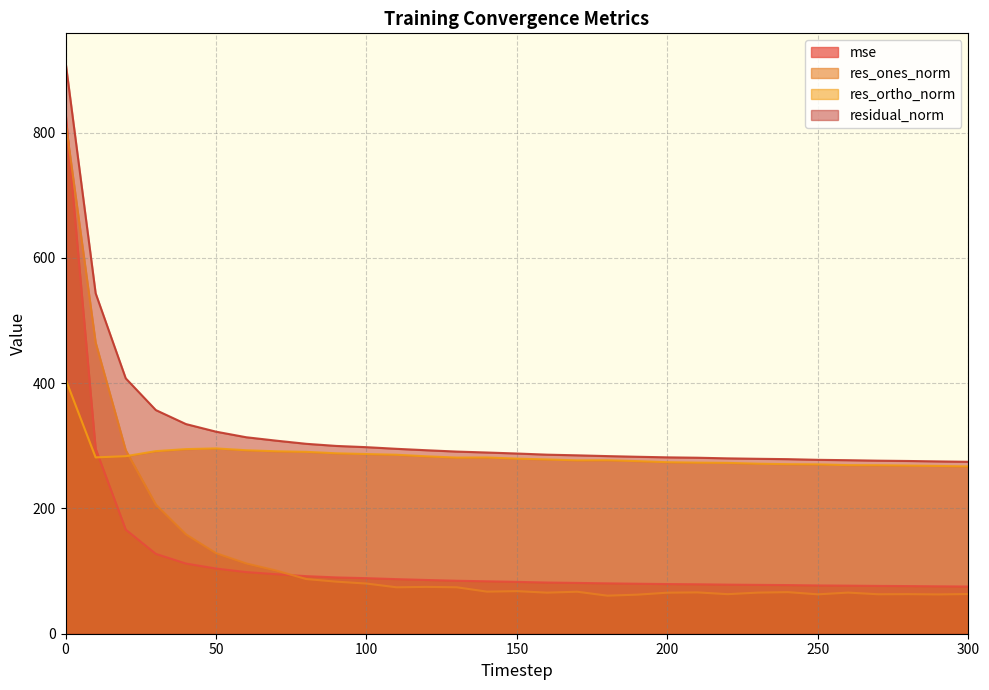

Which series has the widest spread of values?

mse